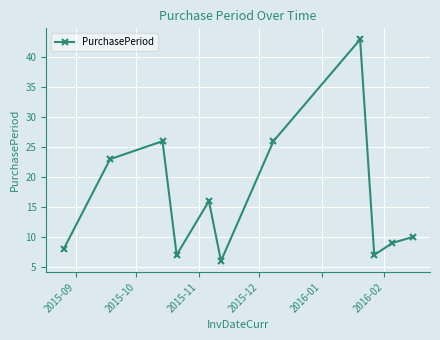

What is the greatest value displayed?

43